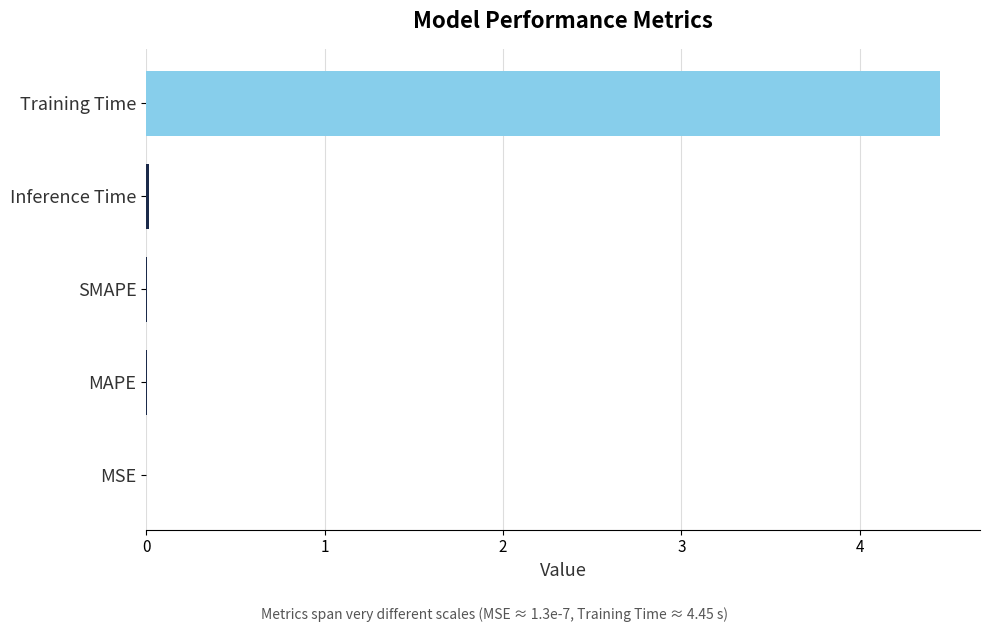

Between Training Time and SMAPE, which is larger?

Training Time